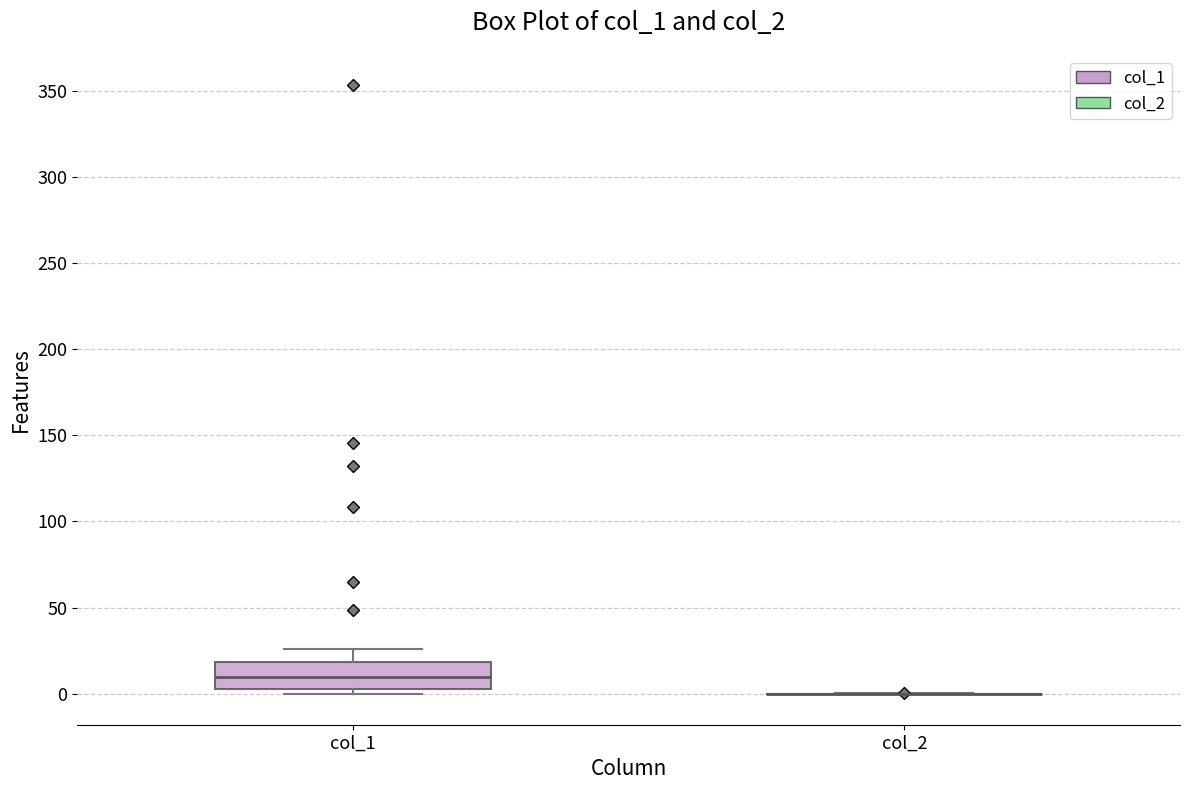

Where is the lower edge of the box for col_1 on the y-axis? The values are not printed on the chart, so give them approximately, as read against the axis.

5